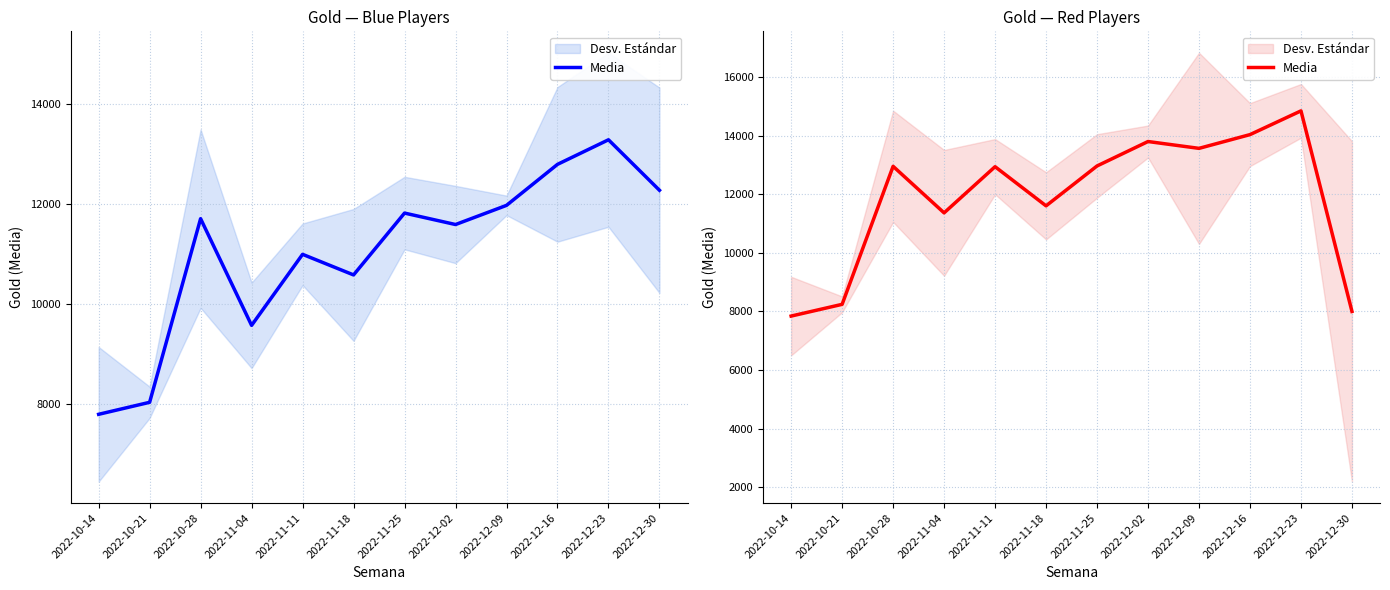

How many values are below 12951?

6